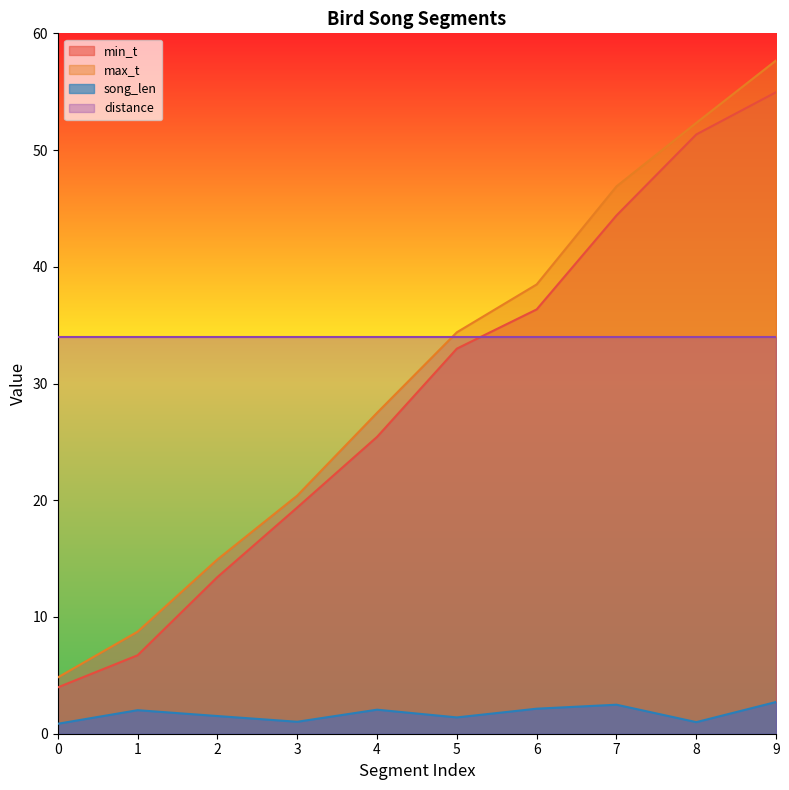

True or false: max_t and min_t cross at least once.

False